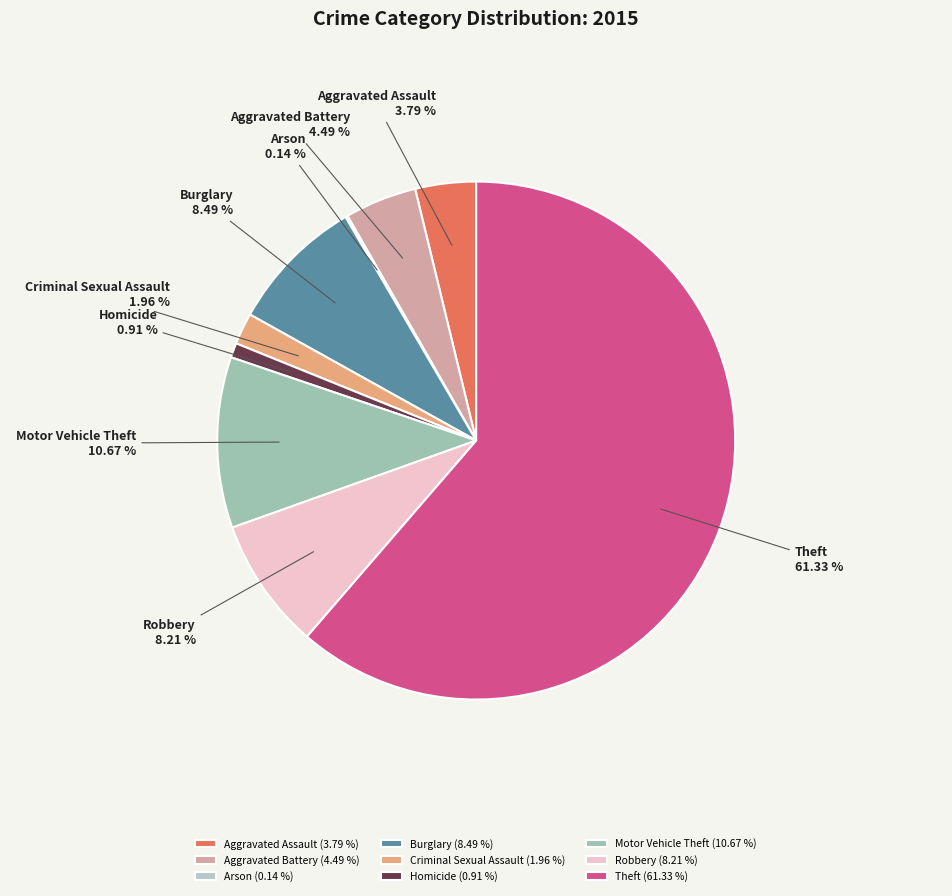

Combined, what portion of the pie is Motor Vehicle Theft and Homicide?

11.6%